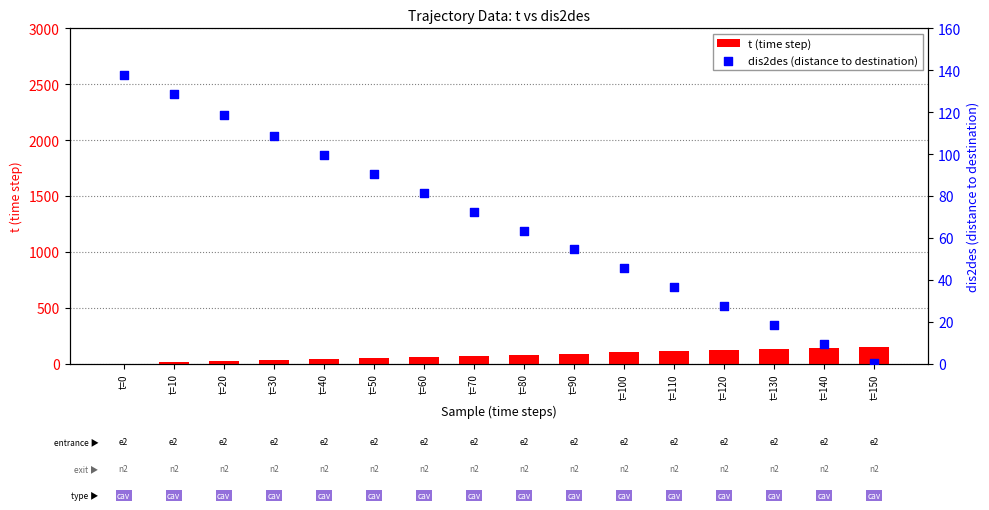

At how many categories does at least one series exceed 51?

16